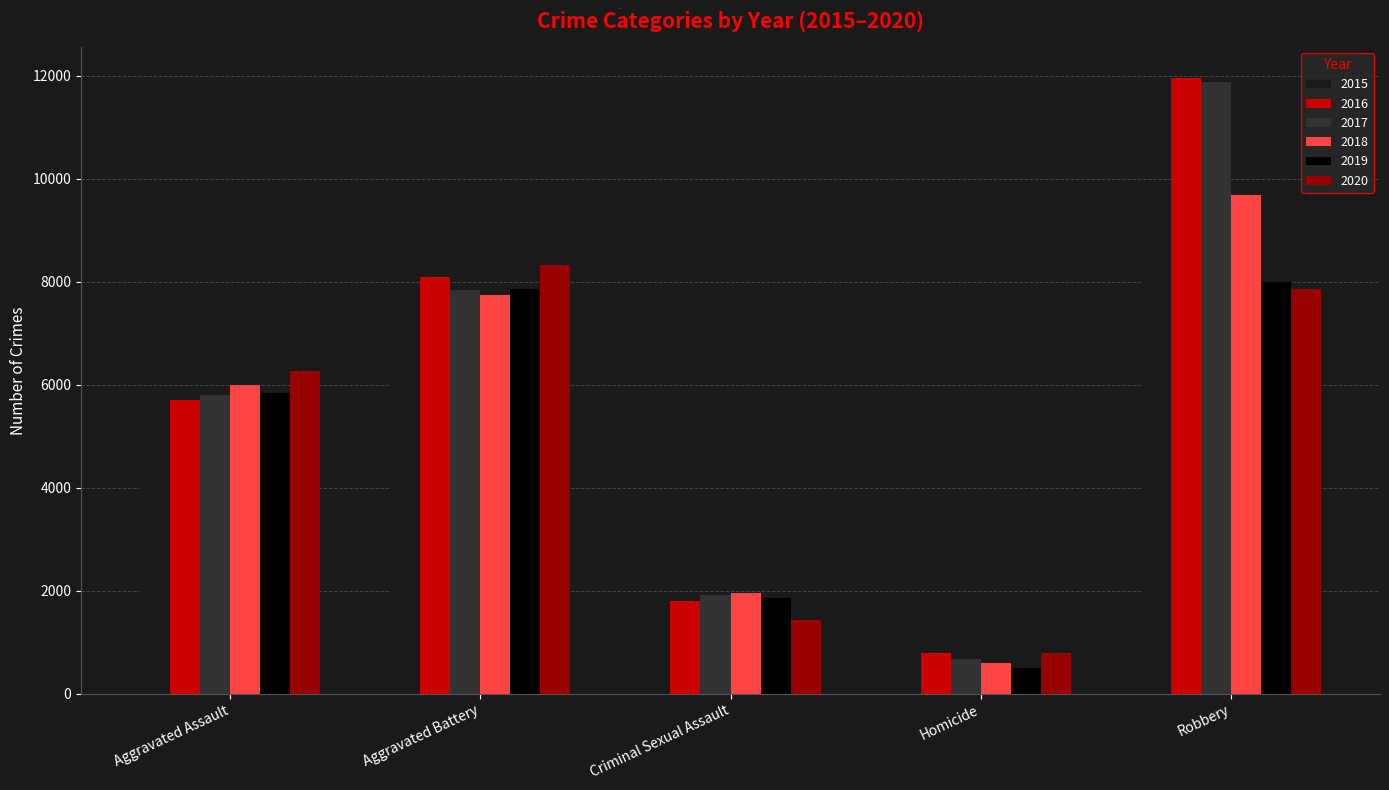

What is the value of the 2017 bar at the 5th from the left?

11880